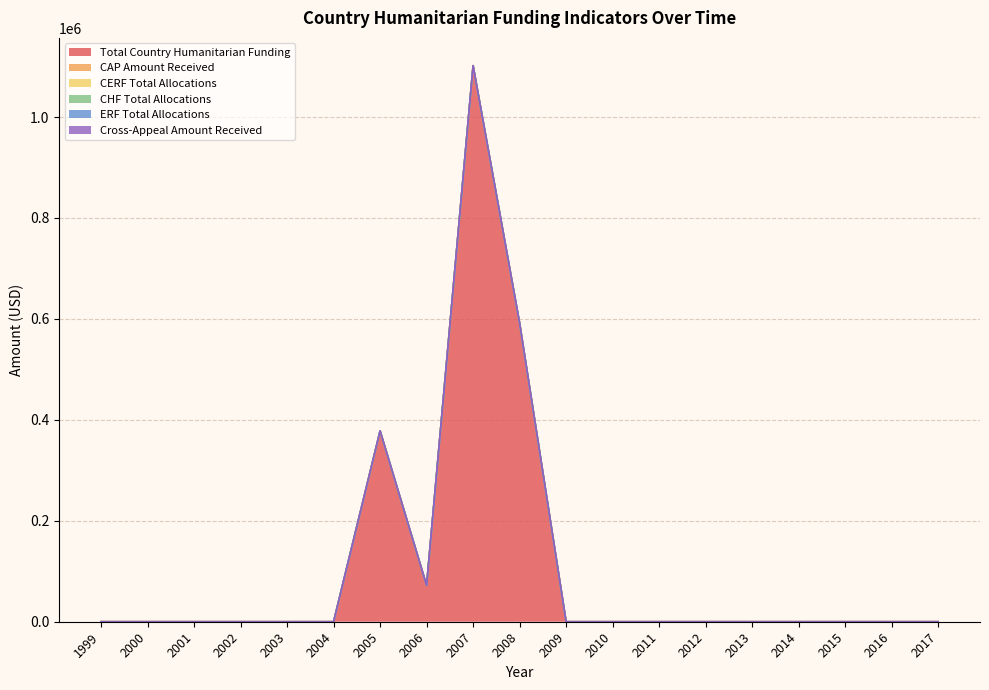

What is the value of the Total Country Humanitarian Funding point at the 9th from the left?

1101695